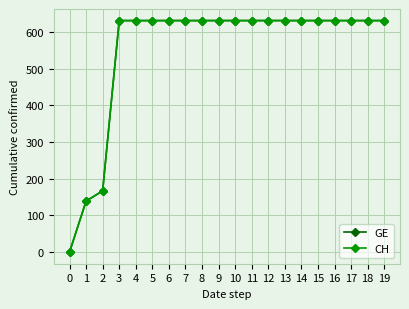

Does the chart have visible grid lines?

Yes